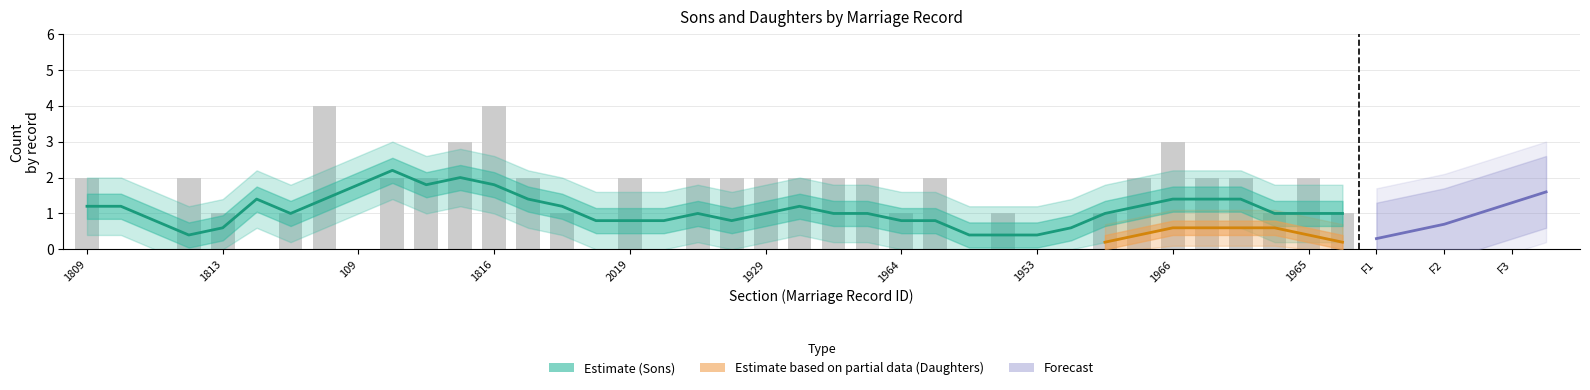

What is the label of the 9th bar from the left?

109